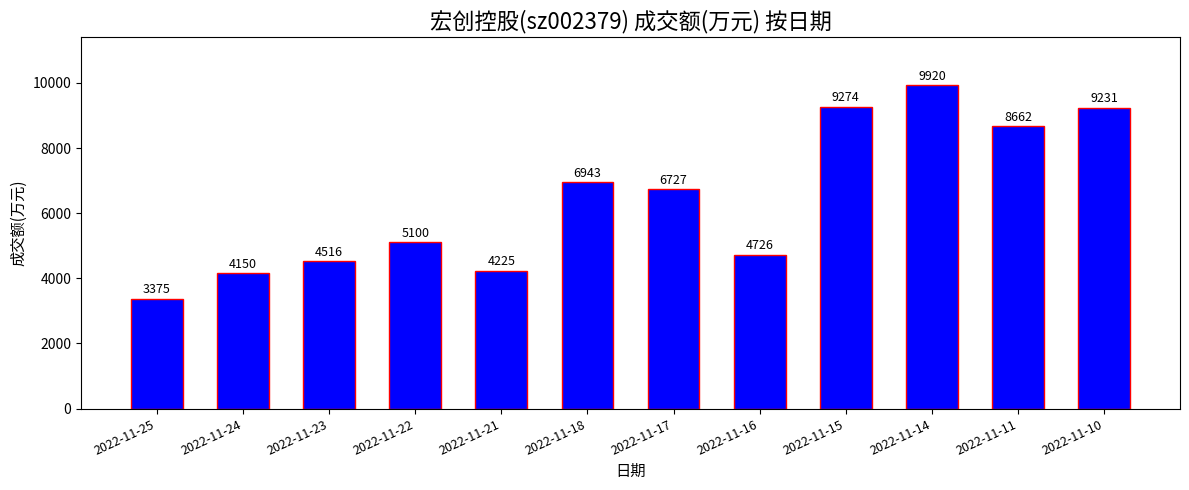

What is the smallest value displayed?

3375